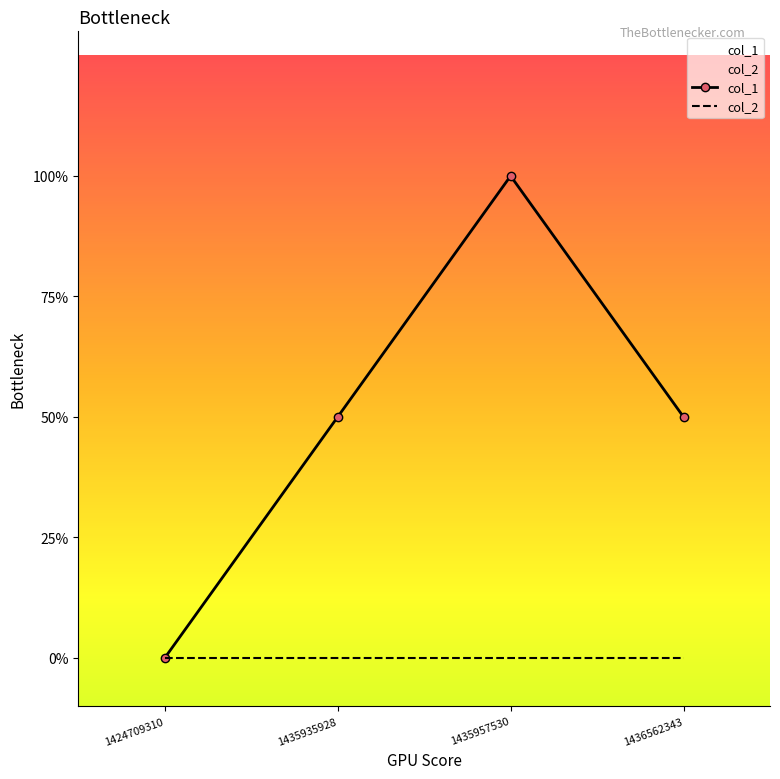

In col_1, how many points are higher than both neighbors (excluding endpoints)?

1